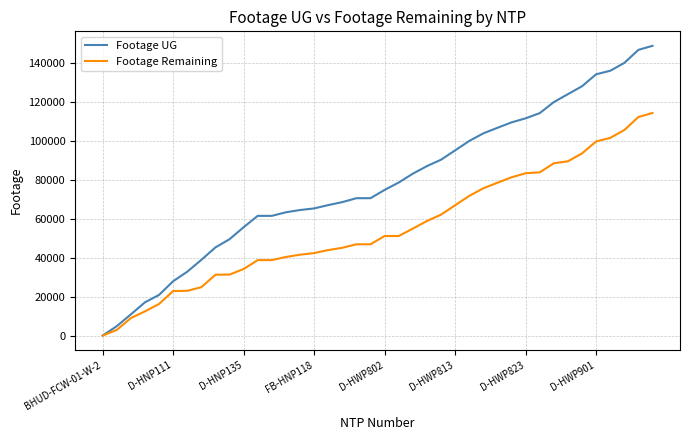

What is the maximum value for Footage UG?

148564